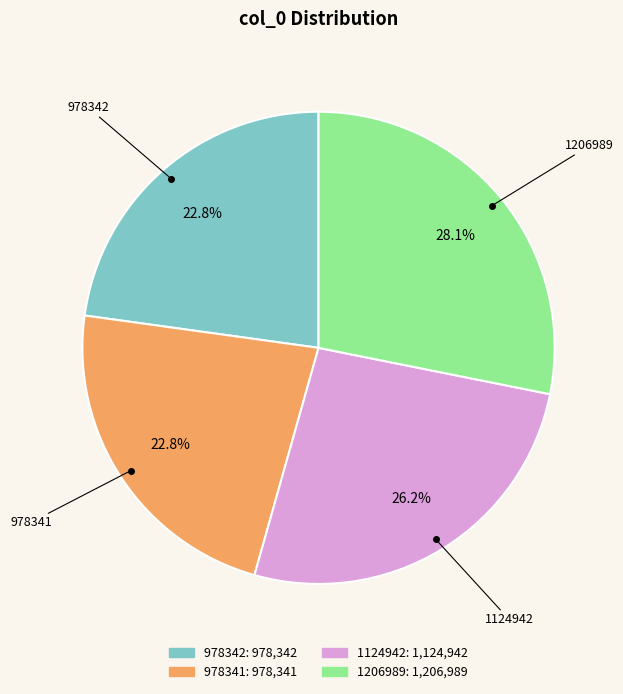

How many segments does this pie chart have?

4